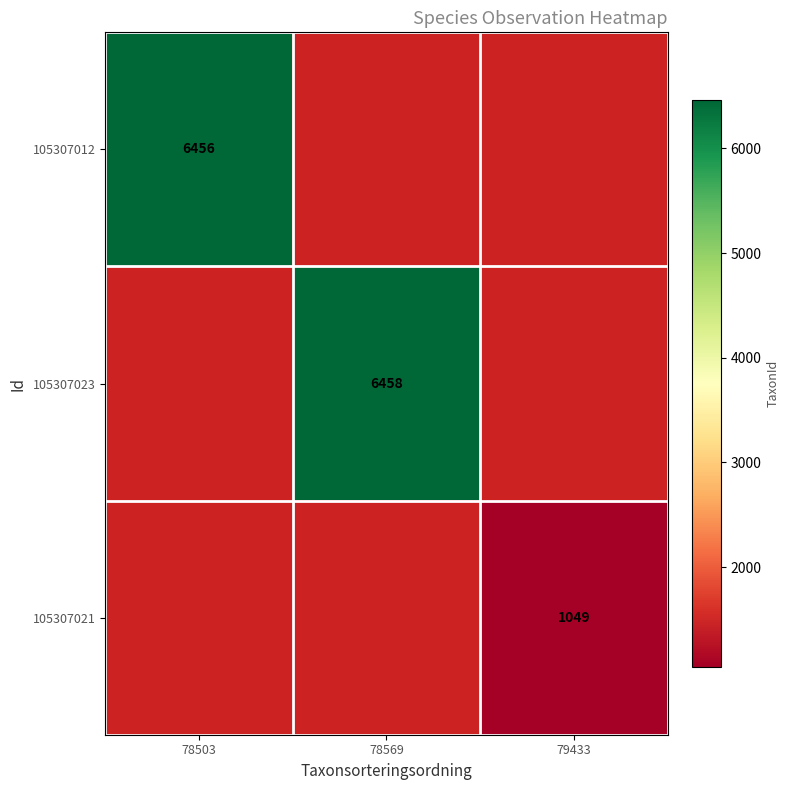

True or false: 105307023 has a value of 2006 at 78569.

False